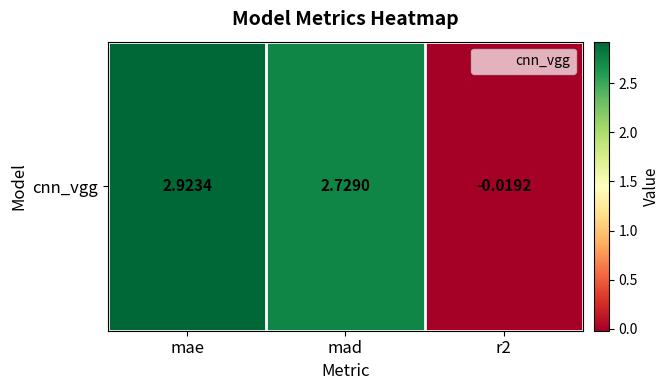

Reading left to right, list all the values displayed in this chart.

2.9	2.7	-0.0